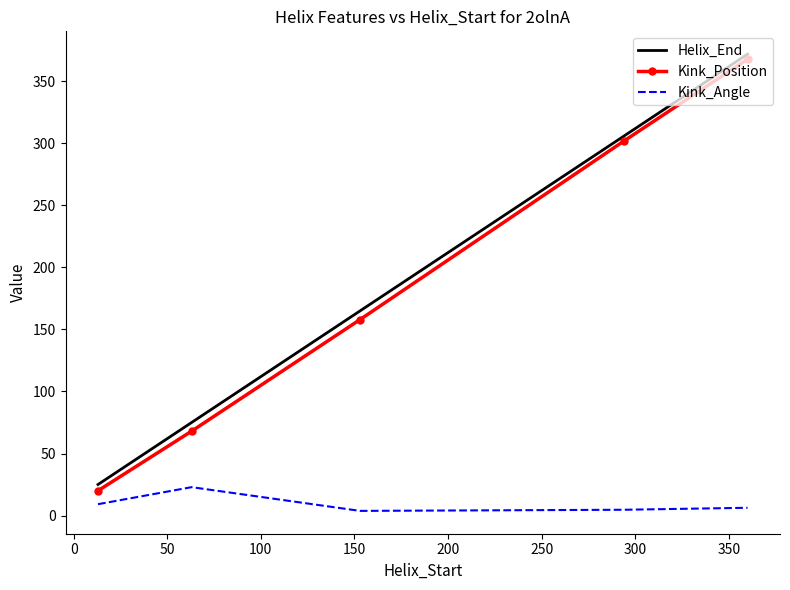

Which series has the largest range (max minus min)?

Kink_Position